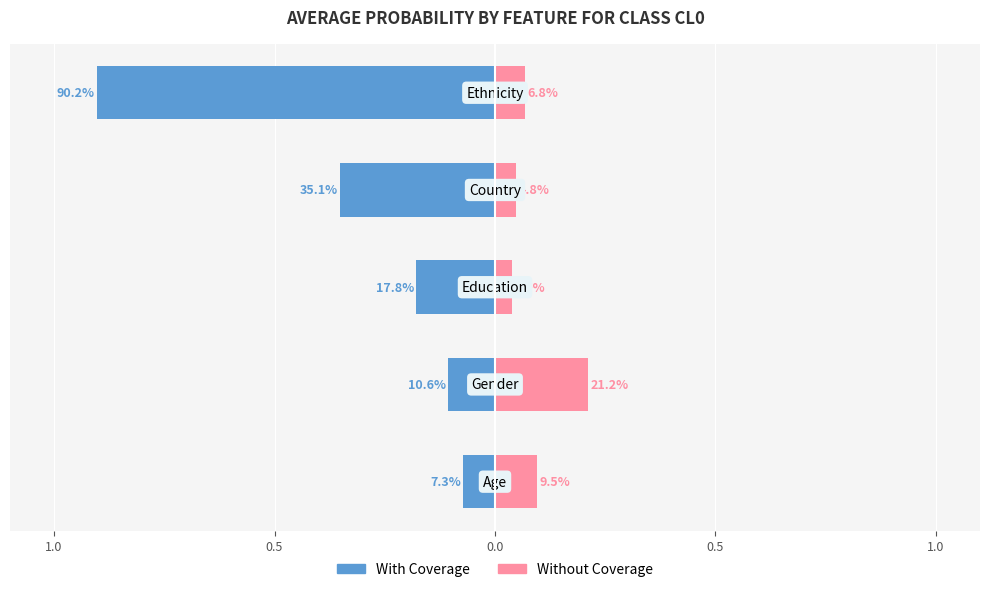

What is the total value across all series at 0.5?

0.1